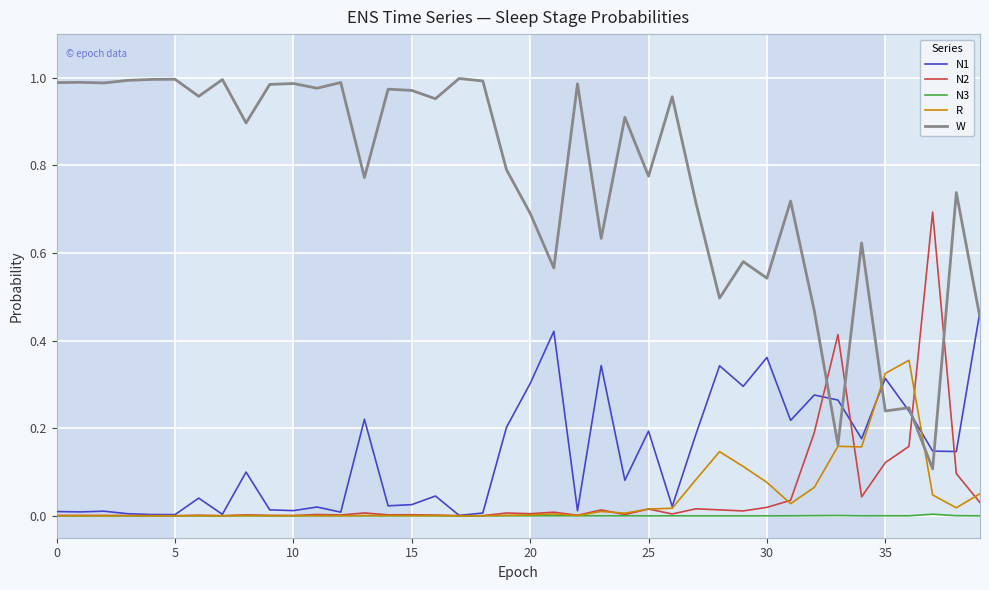

List the series in order of their peak value, lowest first.

N3, R, N1, N2, W